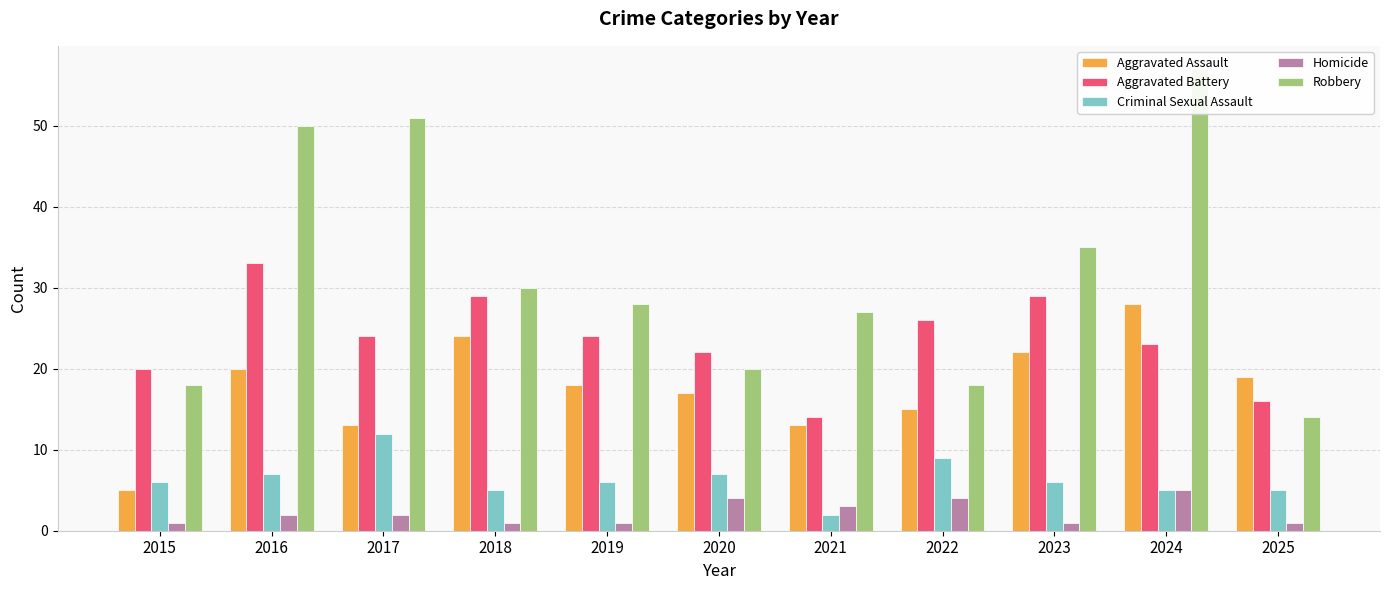

What is the minimum value shown in the chart?

1